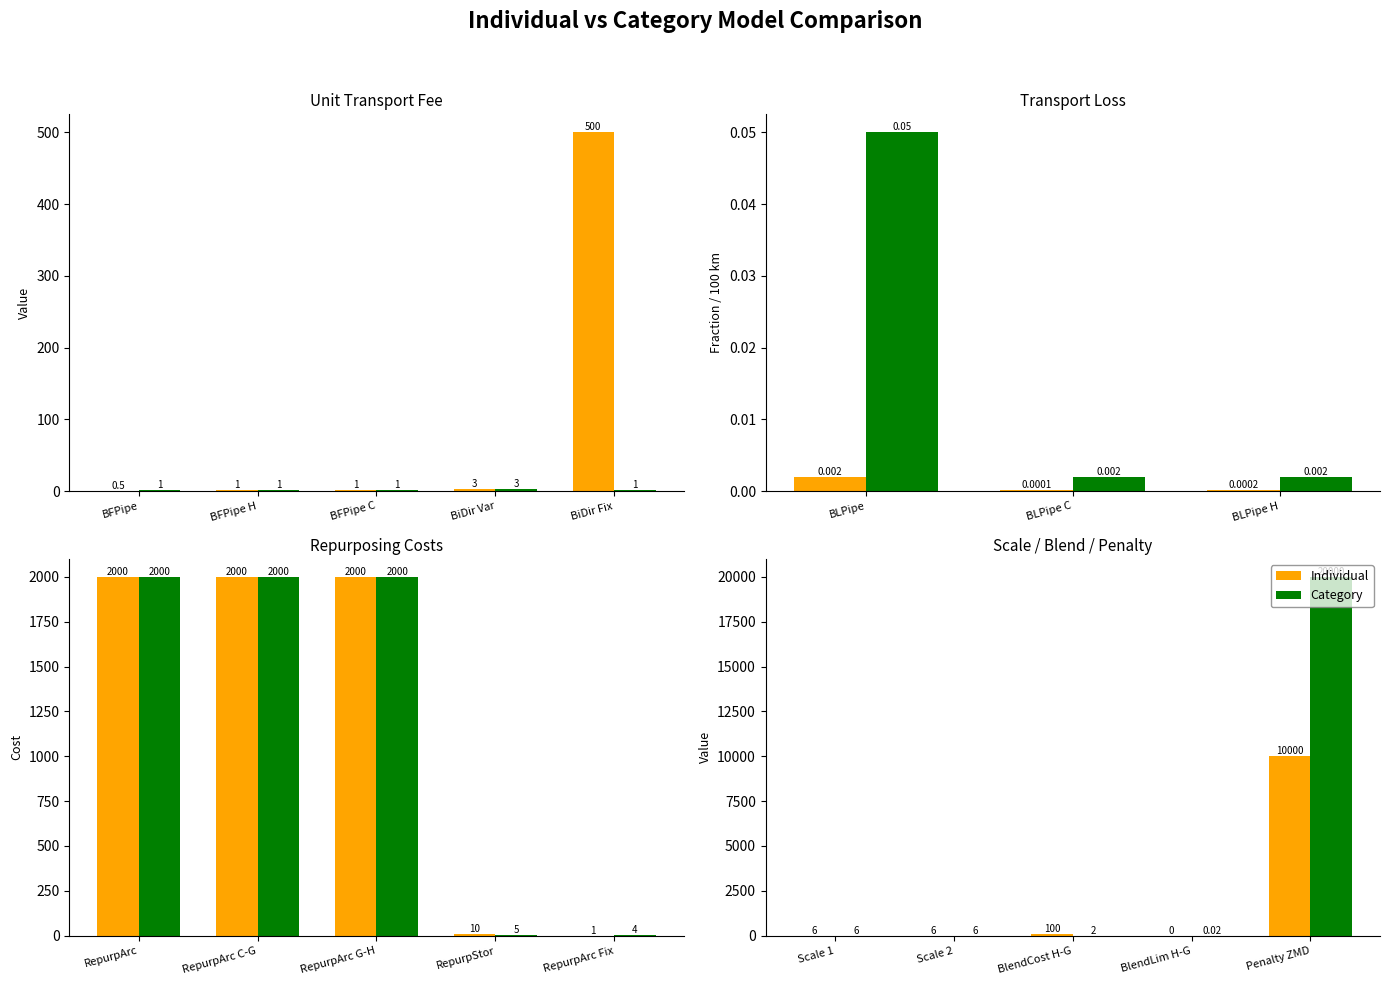

What is the maximum value for Individual?

10000.0